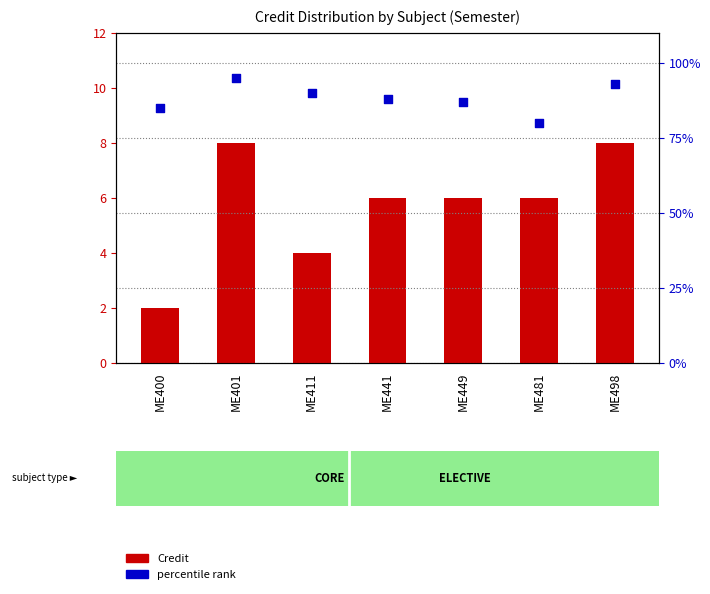

Which series has the widest spread of Y values?

Sl No. (rank)